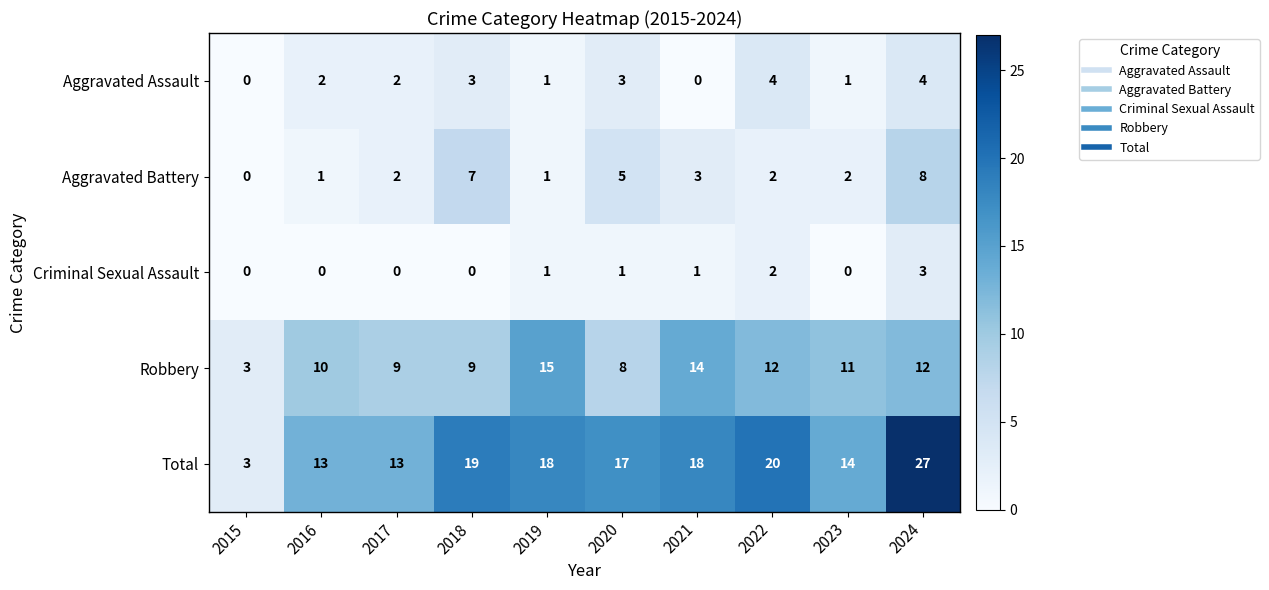

What is the difference between the Total values at 2015 and 2024?

24